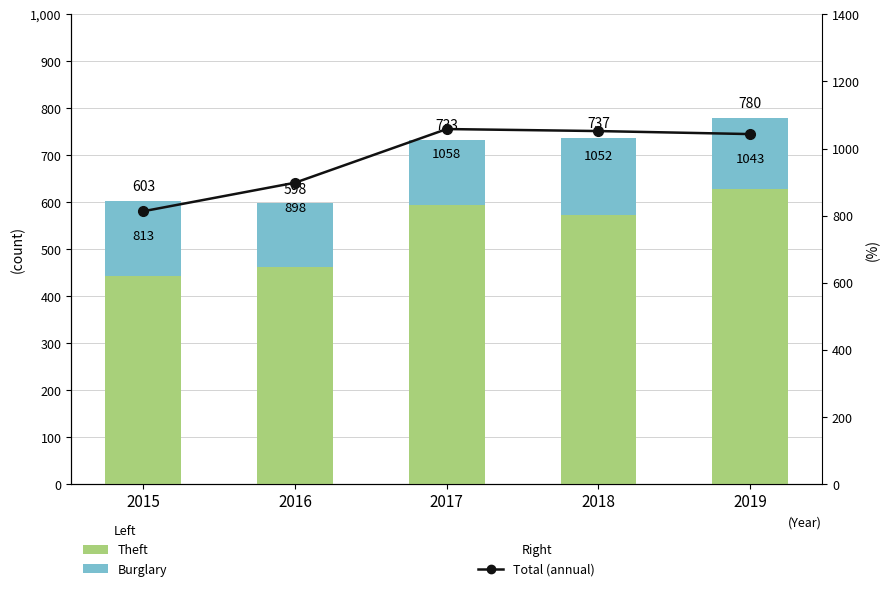

What is the value of the Theft bar at the 4th from the left?

572